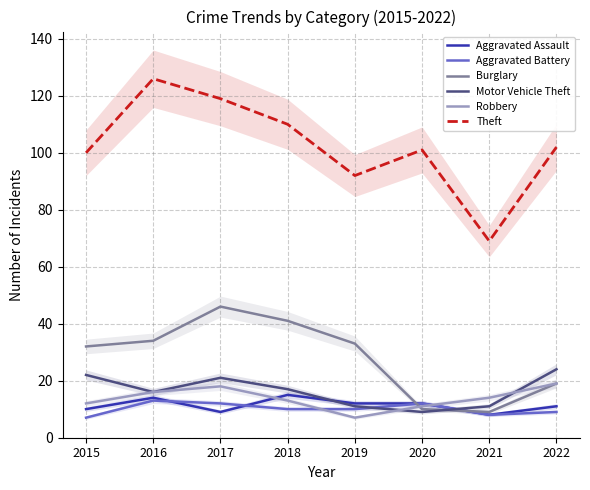

Between 2016 and 2018, which series saw the biggest shift?

Theft